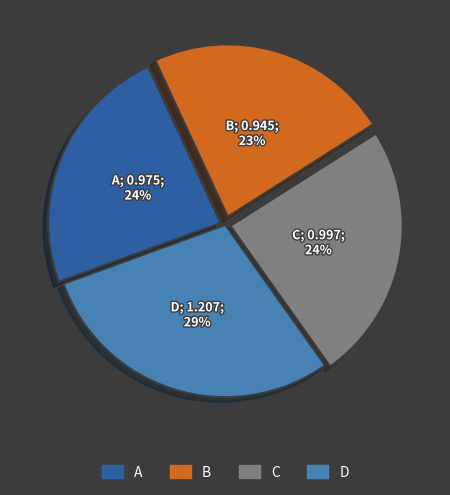

What percentage is the D slice, to the nearest percent?

29%